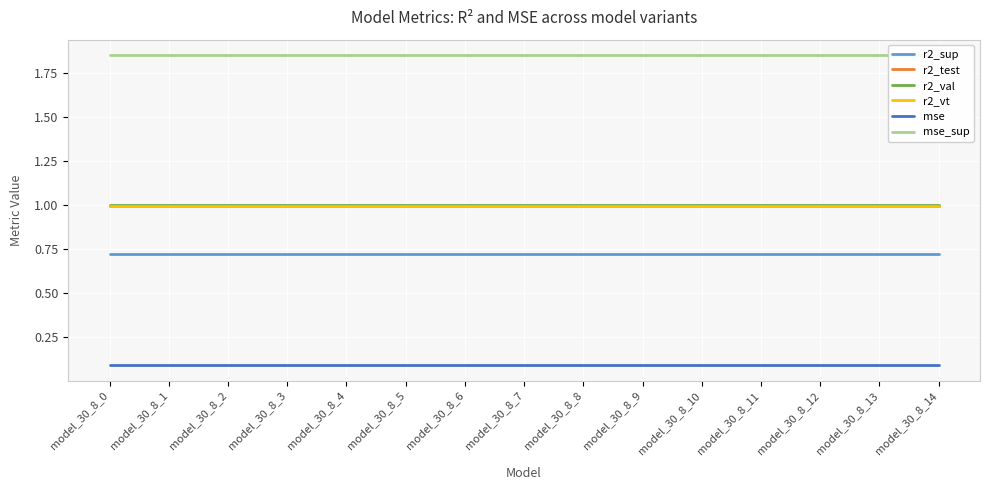

Rank the categories by mse value from highest to lowest.

model_30_8_0, model_30_8_1, model_30_8_2, model_30_8_3, model_30_8_4, model_30_8_5, model_30_8_6, model_30_8_7, model_30_8_8, model_30_8_9, model_30_8_10, model_30_8_11, model_30_8_12, model_30_8_13, model_30_8_14